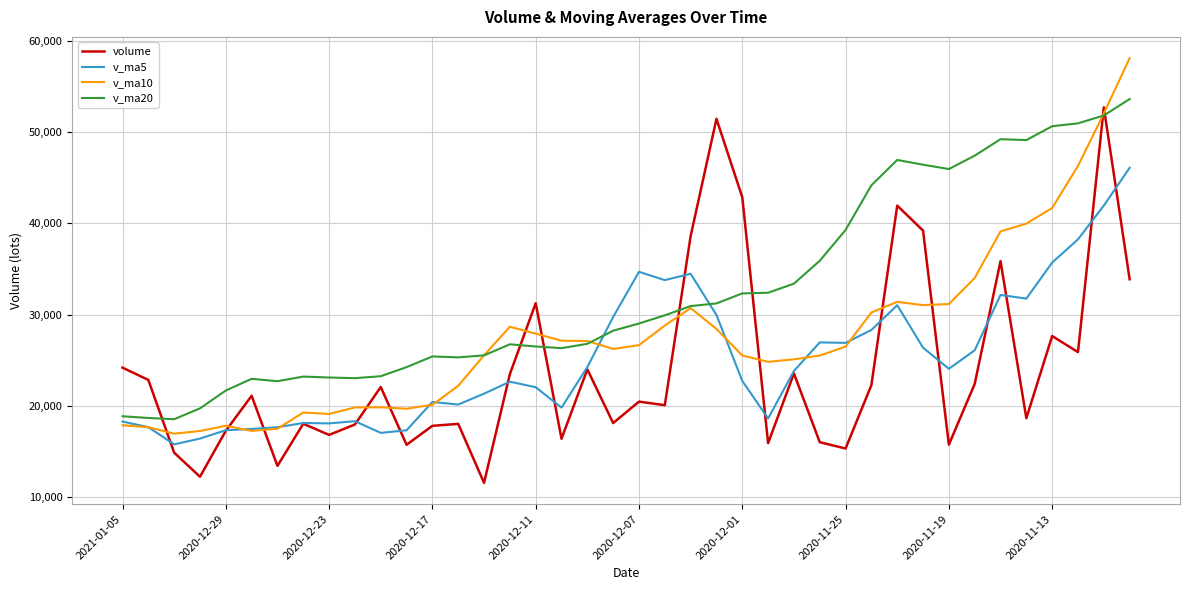

What is the highest value of the v_ma10 series?

58070.7